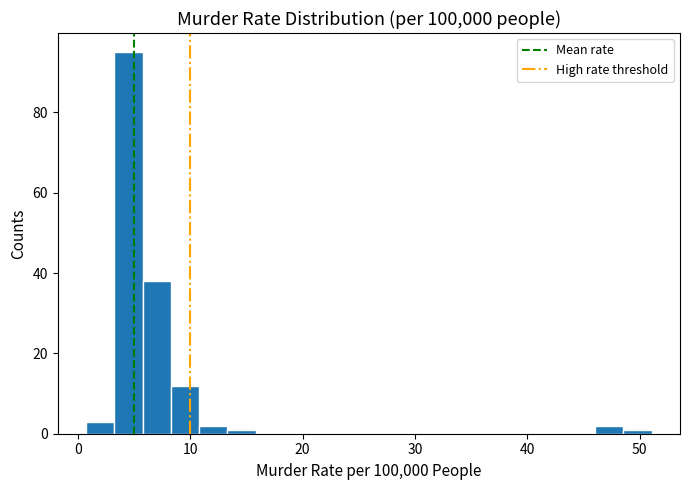

Read against the x-axis, roughly where is the centre of the tallest bar?

5